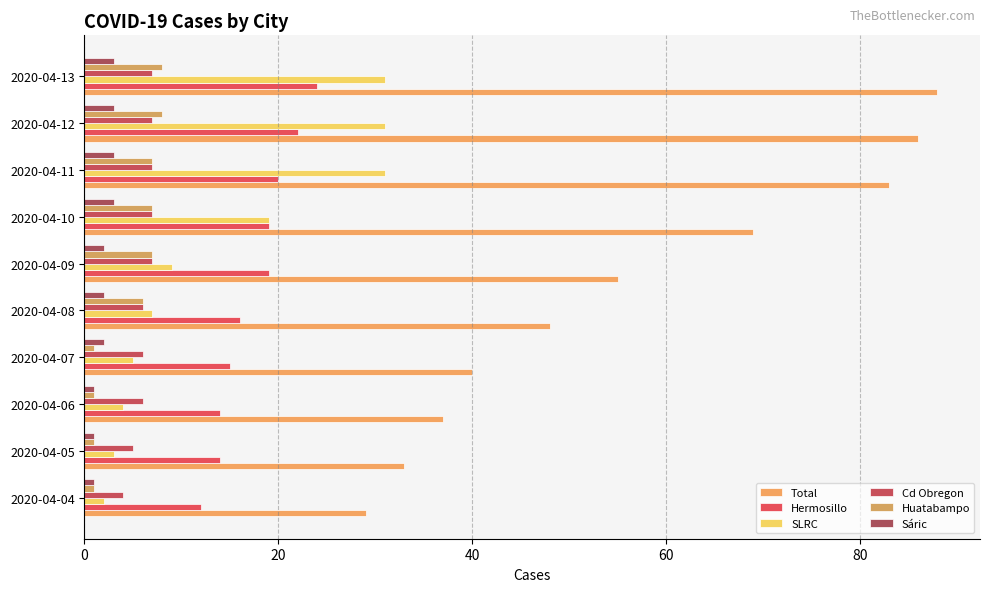

What is the maximum value shown in the chart?

88